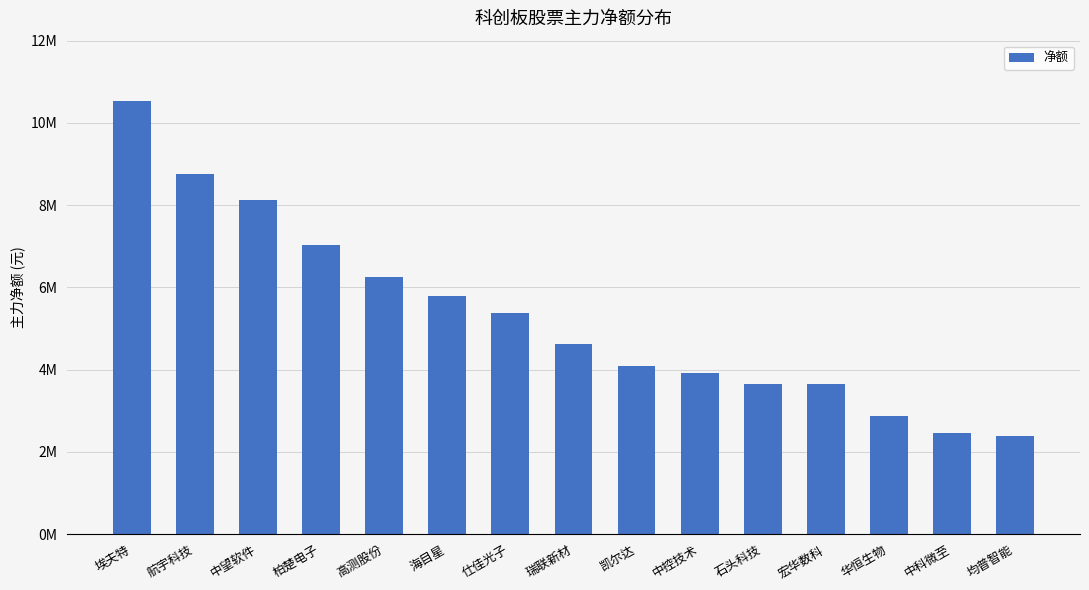

What is the label of the 1st bar from the left?

埃夫特